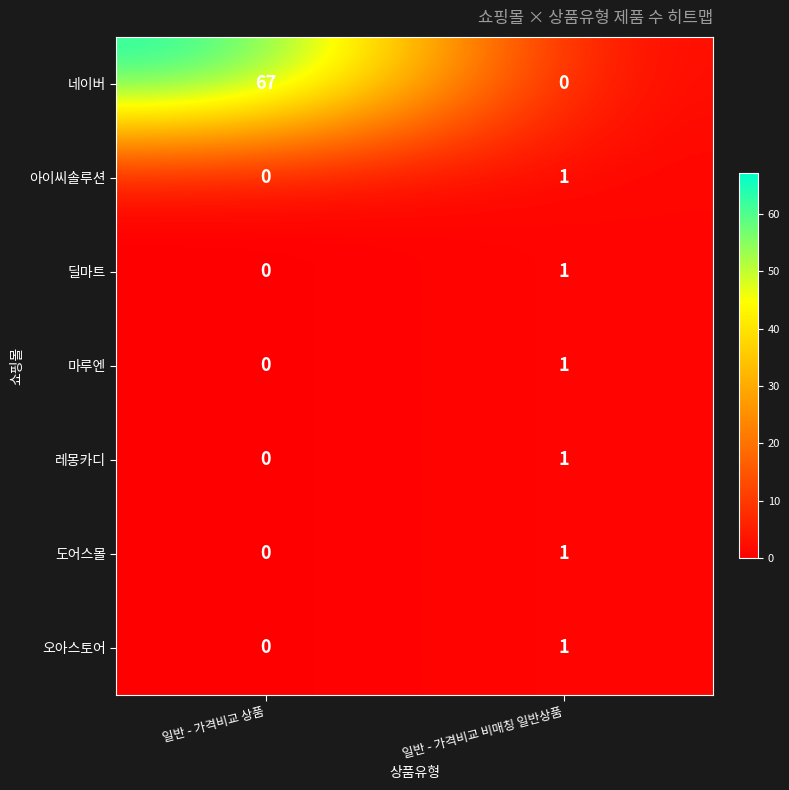

What is the difference between the highest and lowest values at 일반 - 가격비교 상품?

67